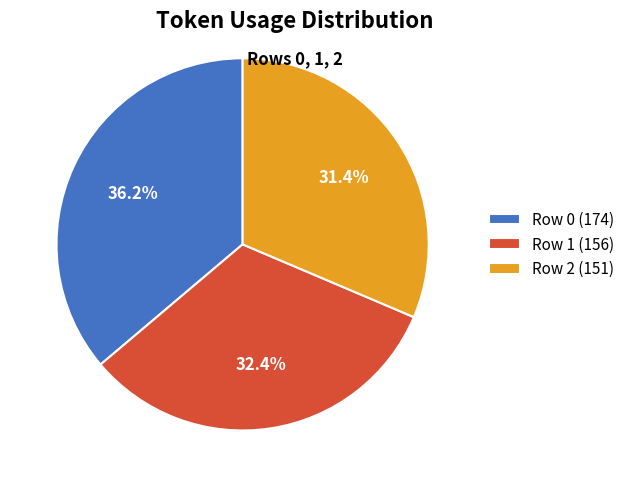

Does Row 1 account for over 50% of the chart?

No